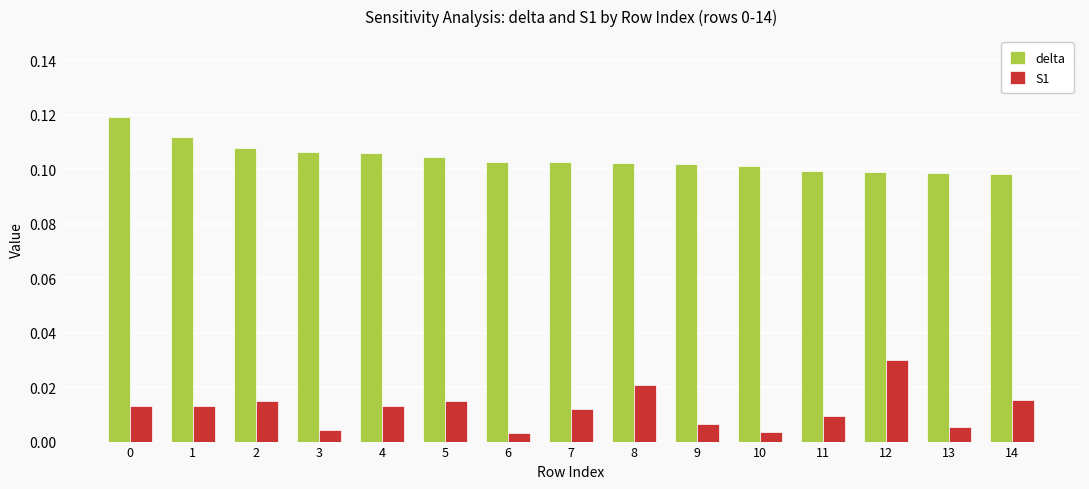

At how many categories does at least one series exceed 0?

15